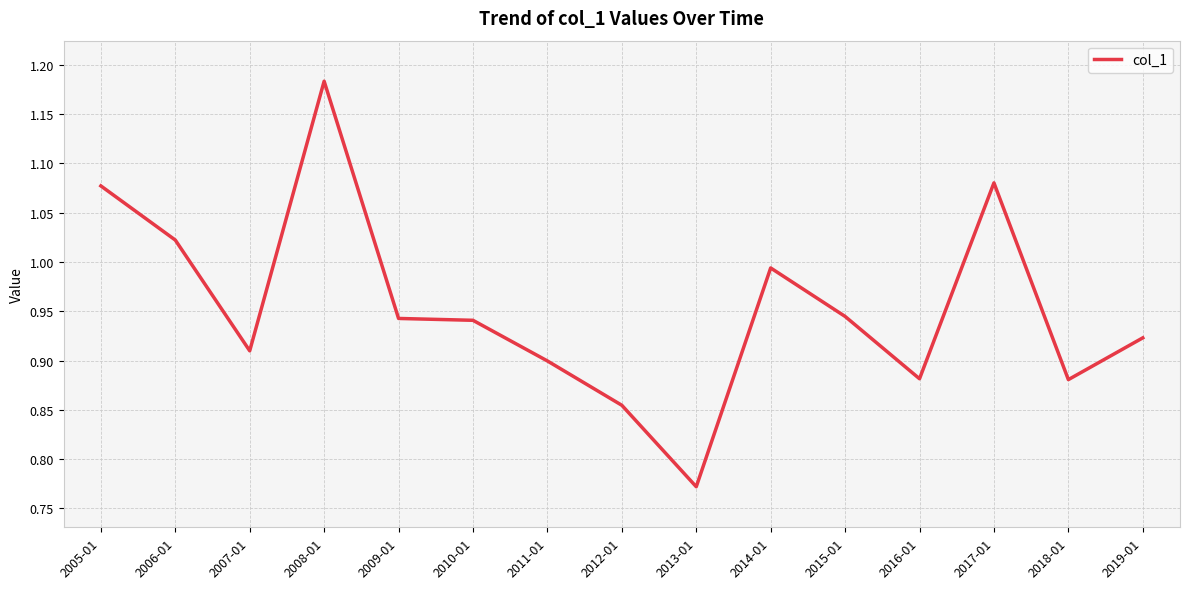

How many lines are shown in the chart?

1